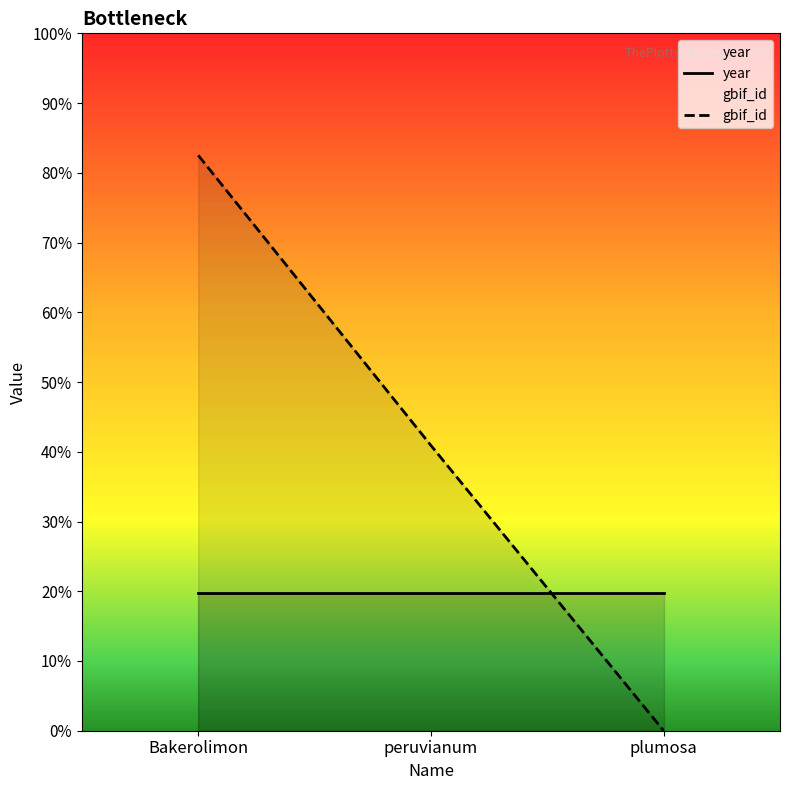

Is it true that gbif_id equals -4497.7 at plumosa?

False